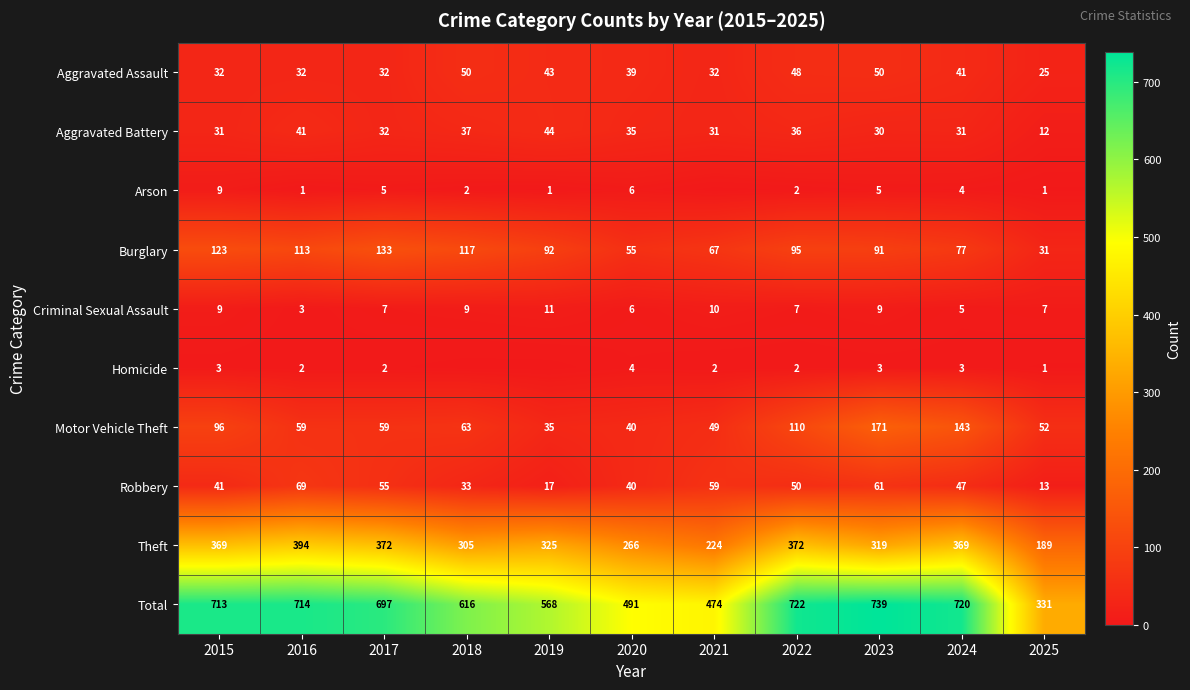

Rank the series at 2024 from highest to lowest value.

Total, Theft, Motor Vehicle Theft, Burglary, Robbery, Aggravated Assault, Aggravated Battery, Criminal Sexual Assault, Arson, Homicide